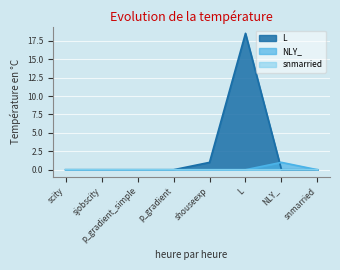

How many lines are shown in the chart?

3